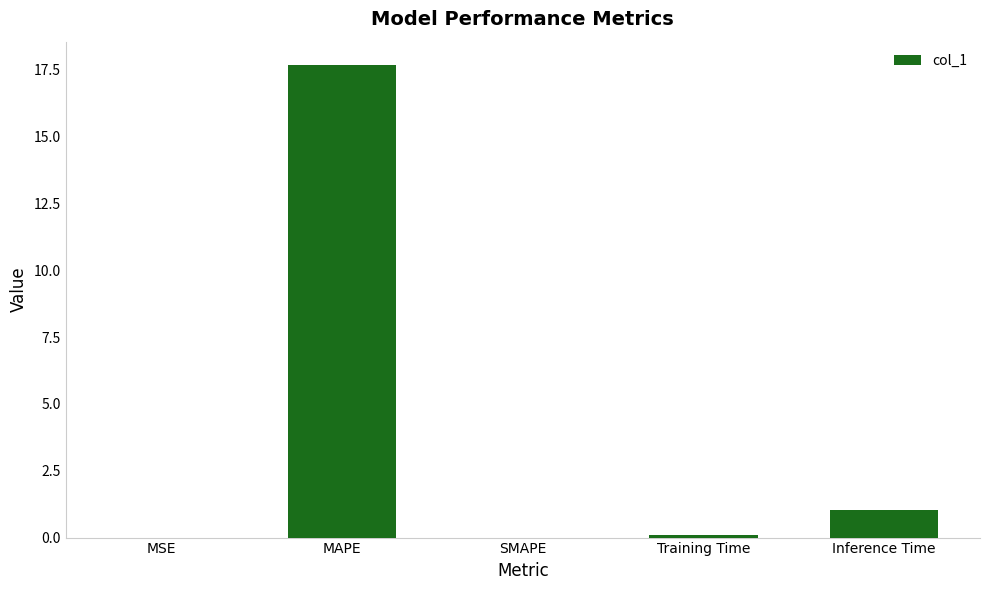

What is the ratio of the value at MAPE to the value at Inference Time?

17.2